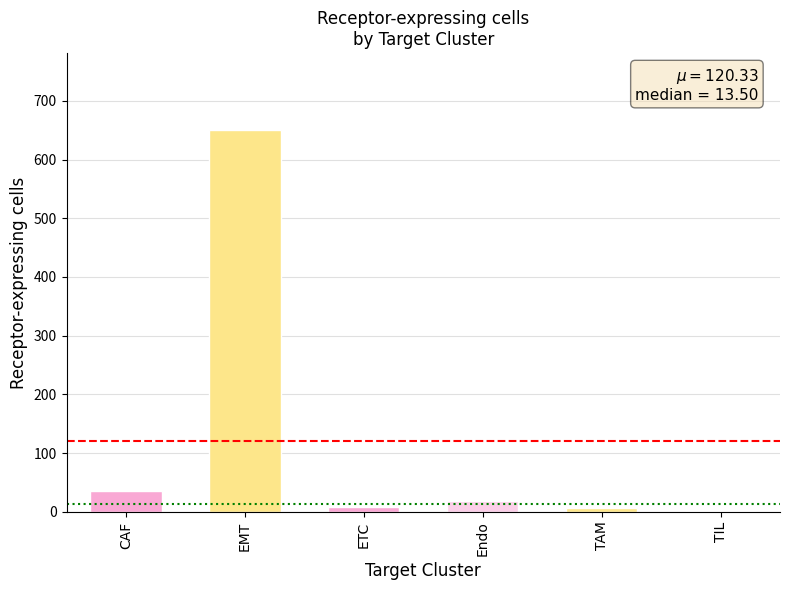

Is it true that the value at CAF is 36?

True